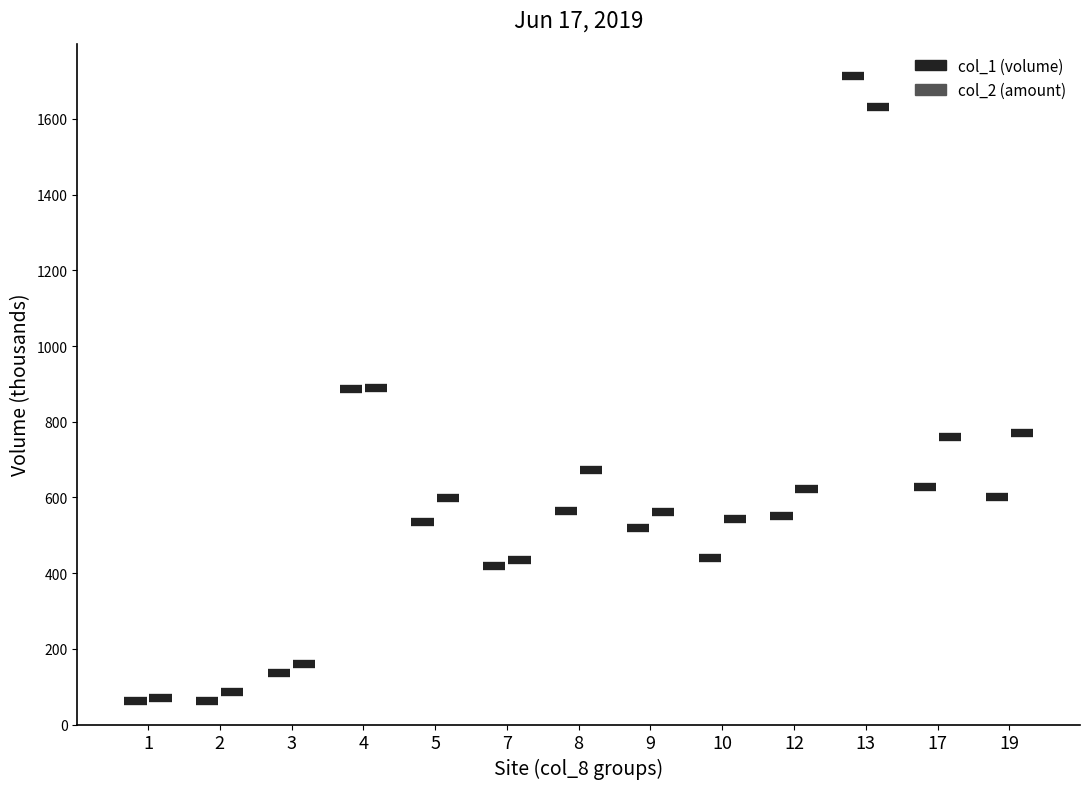

Is it true that col_2 equals 621.3 at 12?

True